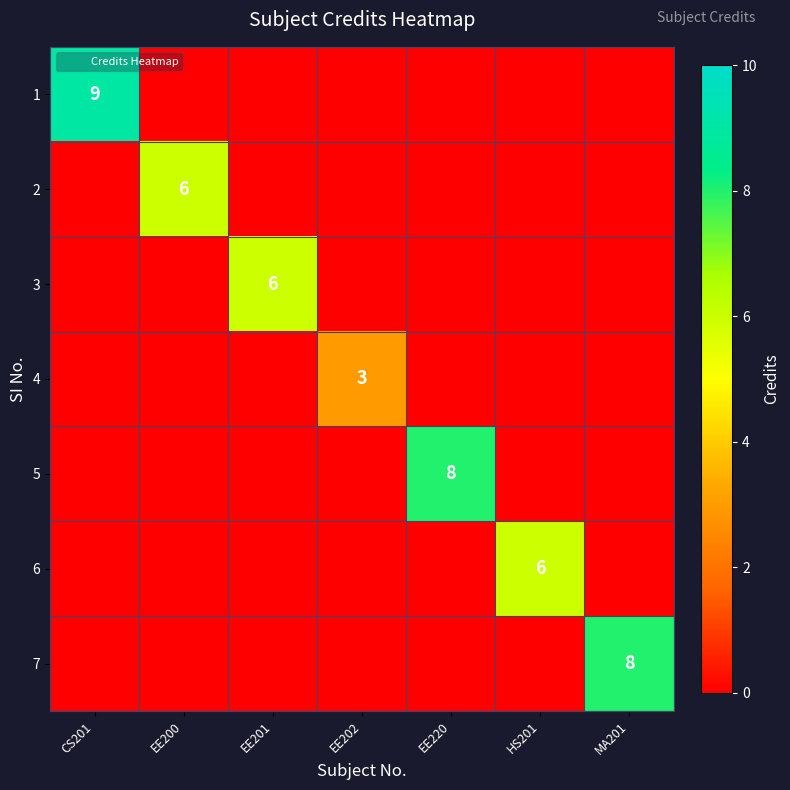

At which category is the sum across all series the highest?

CS201